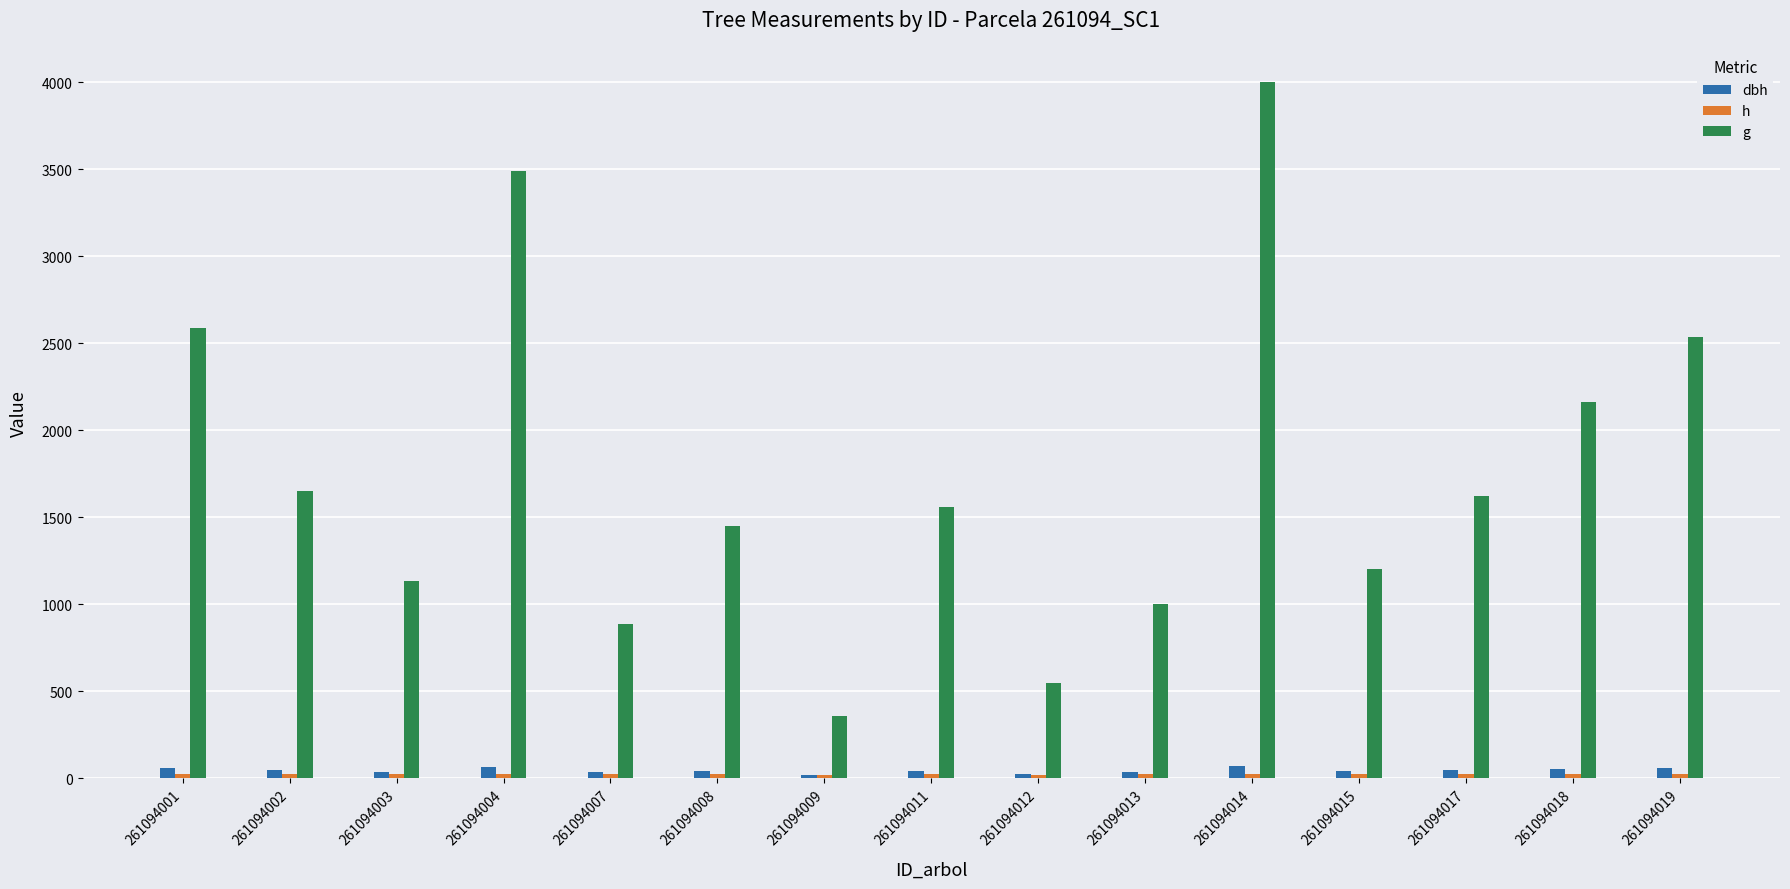

Rank the series at 261094008 from lowest to highest value.

h, dbh, g